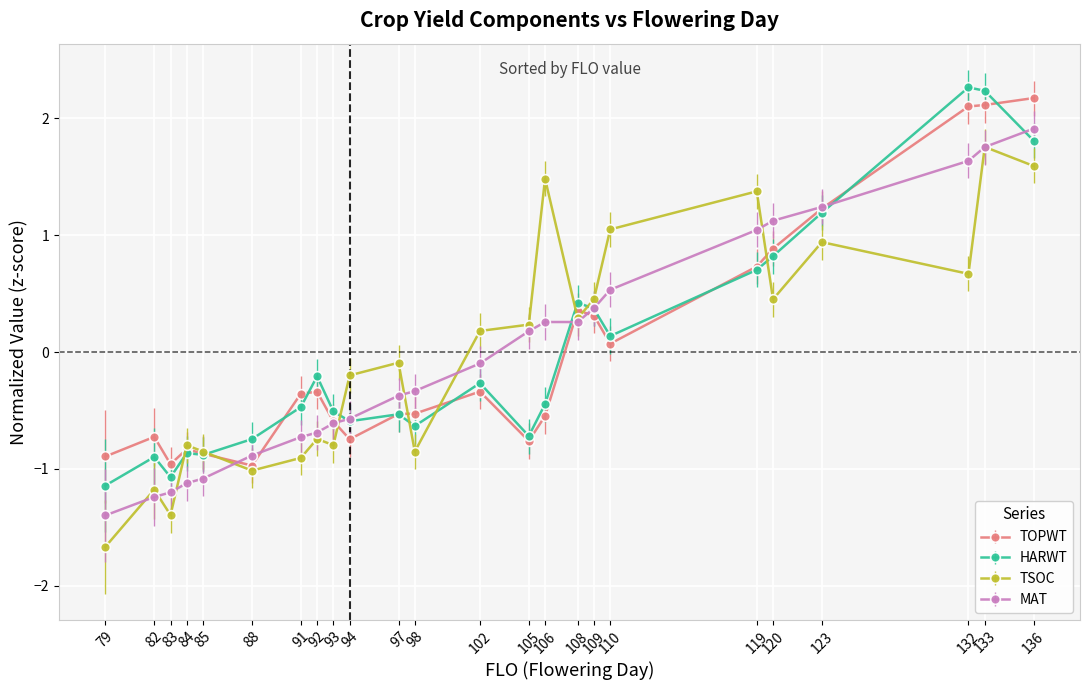

What is the value of the TOPWT point at the 13th from the left?

-0.3